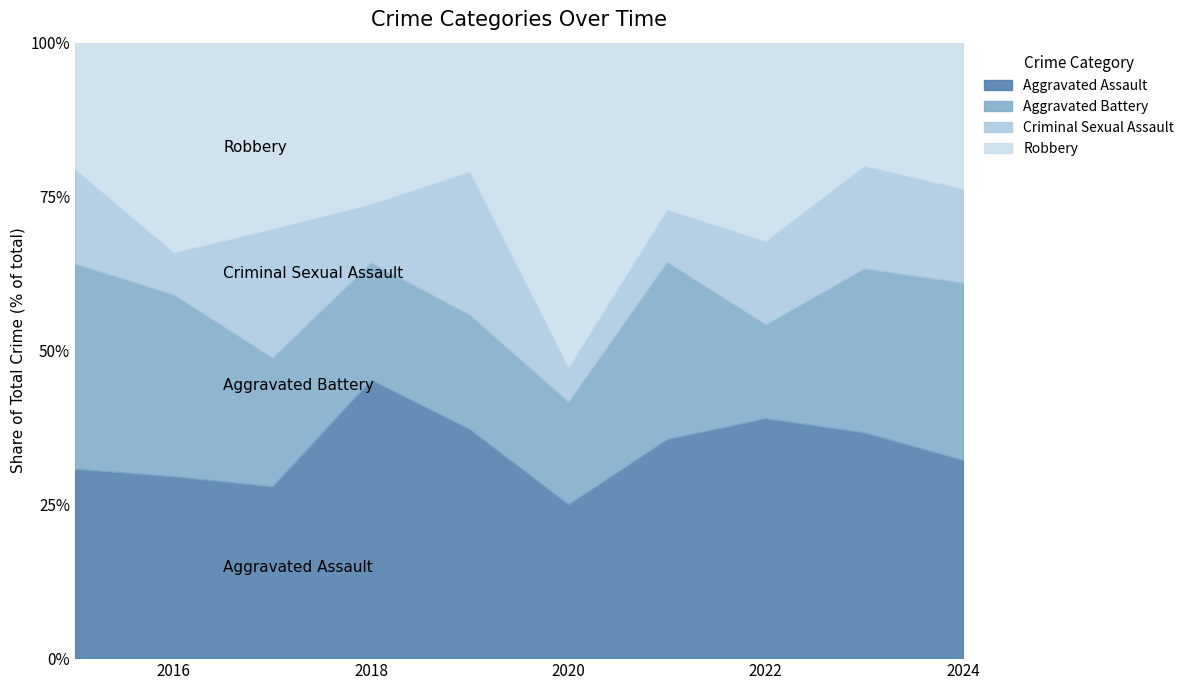

Is it true that Criminal Sexual Assault equals 4 at 2024?

False